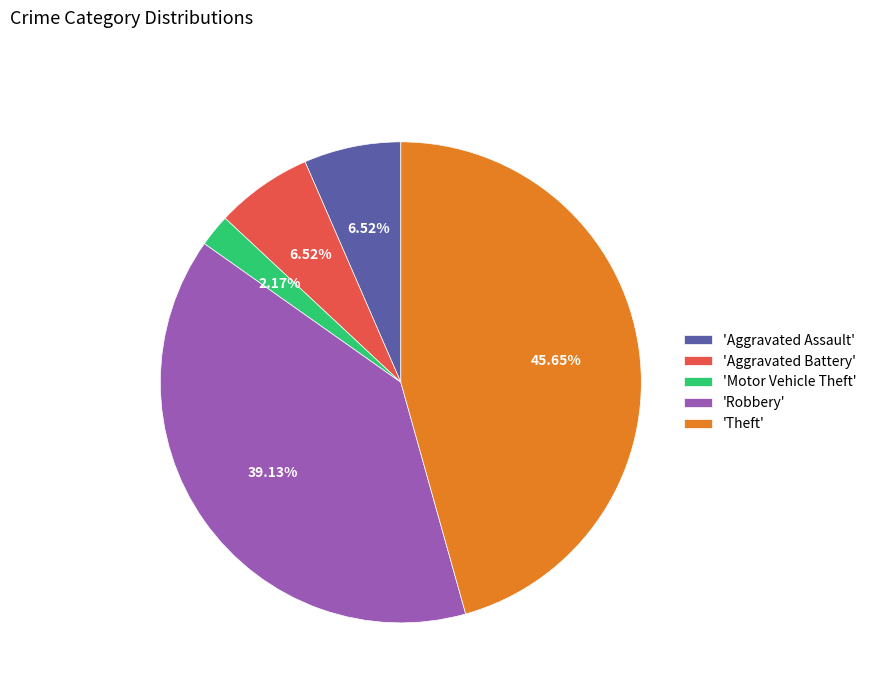

Which category has the biggest portion of the pie?

'Theft'